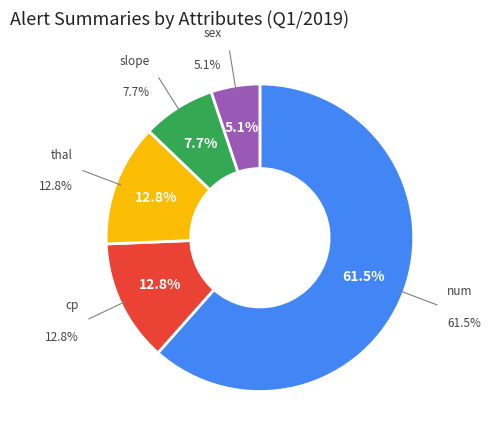

What is the largest slice in the pie chart?

num